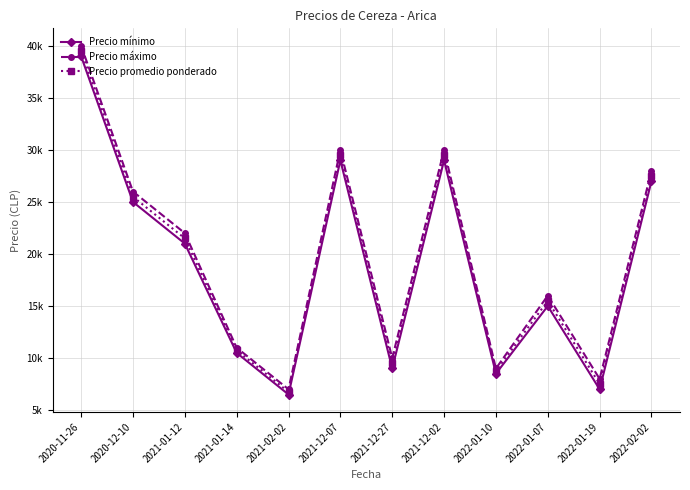

Rank the categories by Precio promedio ponderado value from lowest to highest.

2021-02-02, 2022-01-19, 2022-01-10, 2021-12-27, 2021-01-14, 2022-01-07, 2021-01-12, 2020-12-10, 2022-02-02, 2021-12-07, 2021-12-02, 2020-11-26